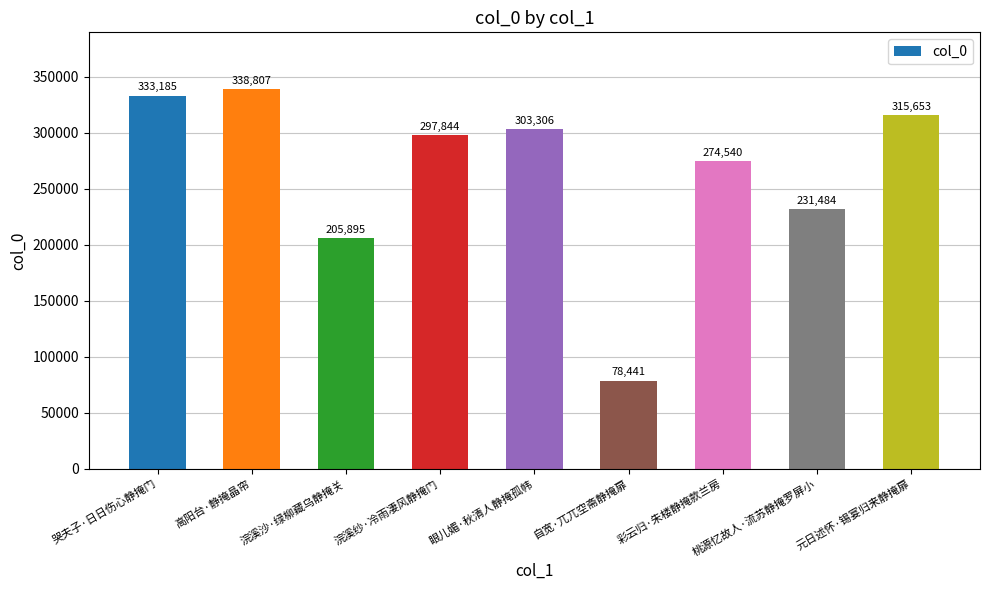

What is the change in value from 高阳台·静掩晶帘 to 浣溪纱·冷雨凄风静掩门?

-40963